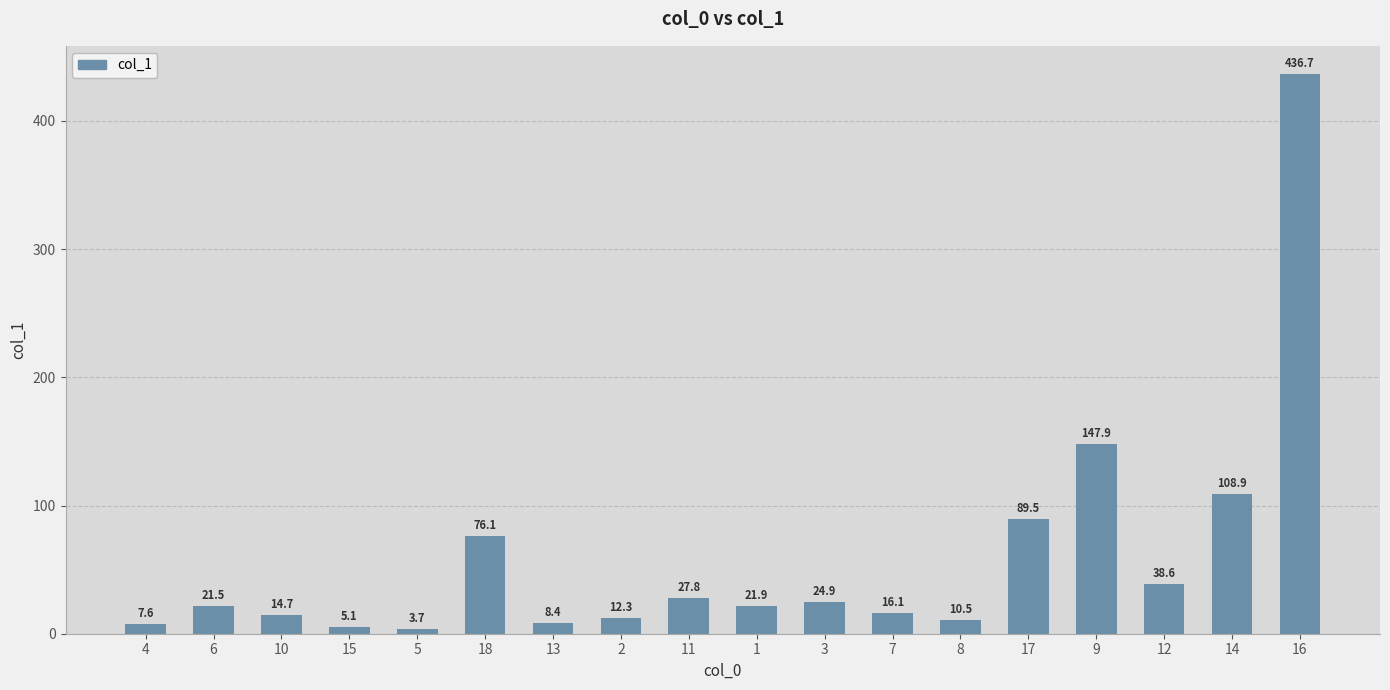

What is the value of the 5th bar from the left?

3.7